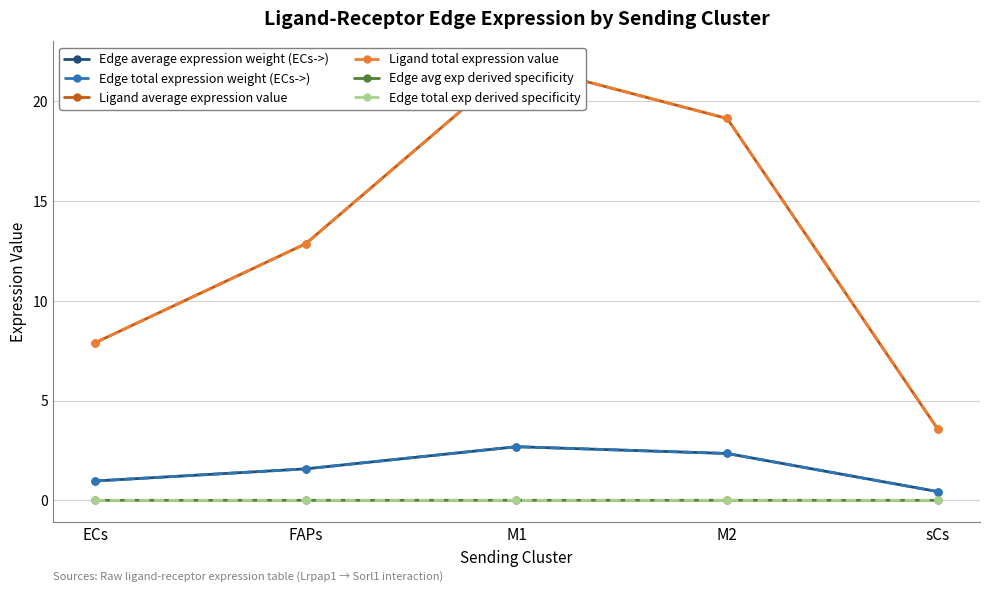

What position from the right is M1?

3